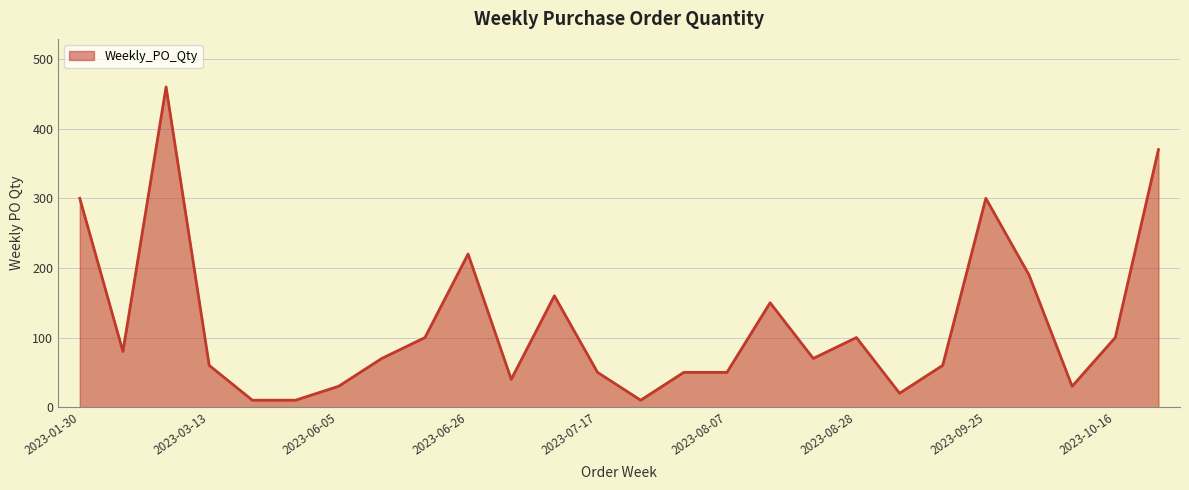

What is the greatest value displayed?

460